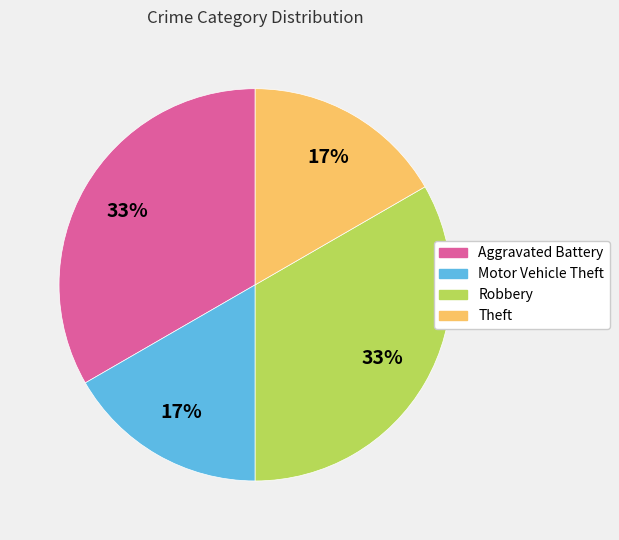

Is there a majority slice in this chart?

No